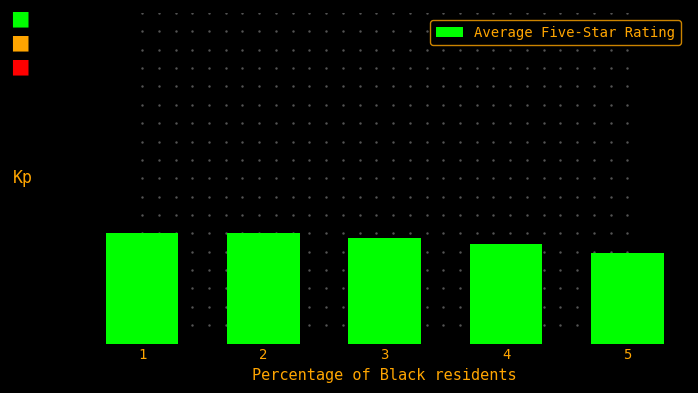

Does the chart contain any negative values?

No